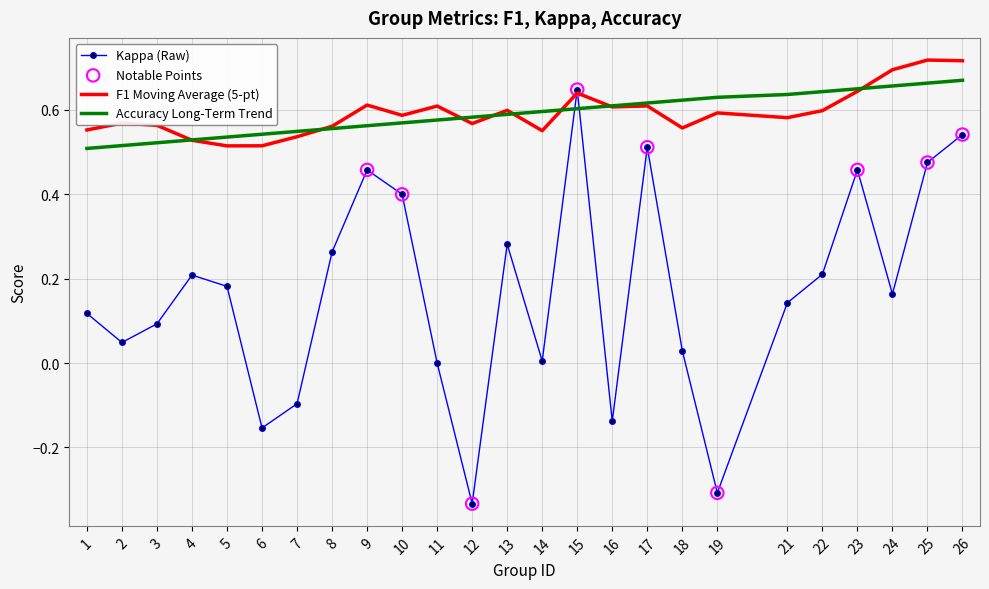

Which series has the widest spread of values?

Kappa (Raw)